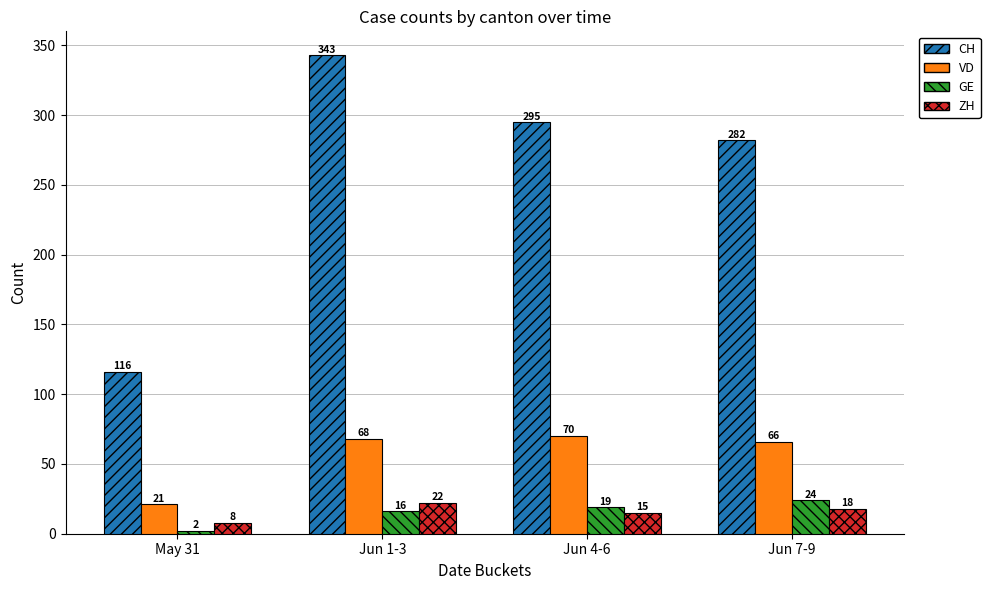

How many bars are there in total?

16